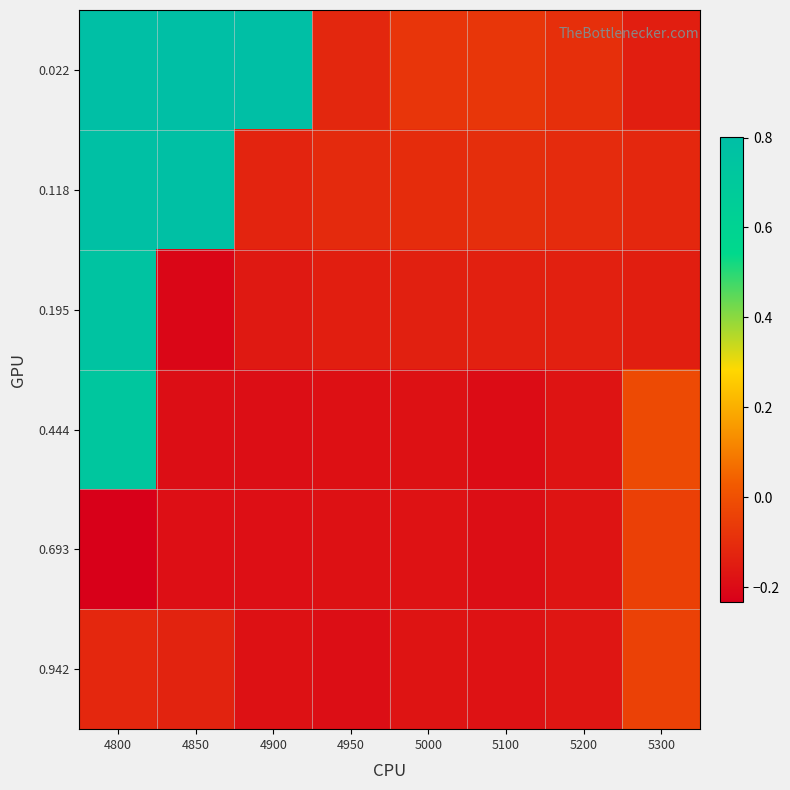

At how many categories does at least one series exceed 0?

3